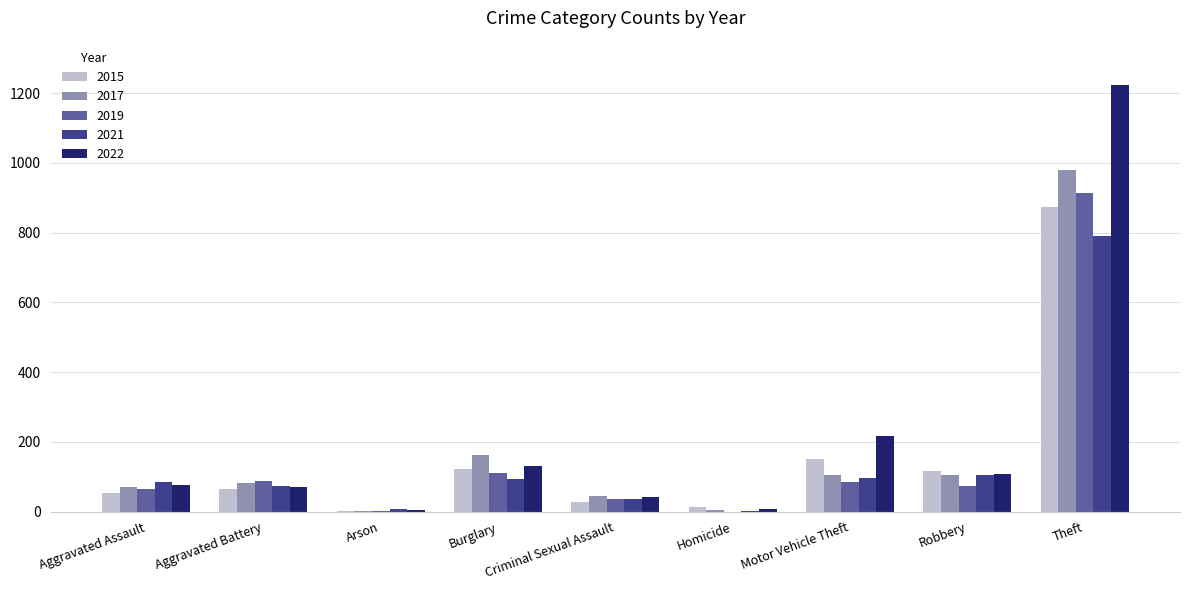

The 2015 series shows 874 at Theft. True or false?

True